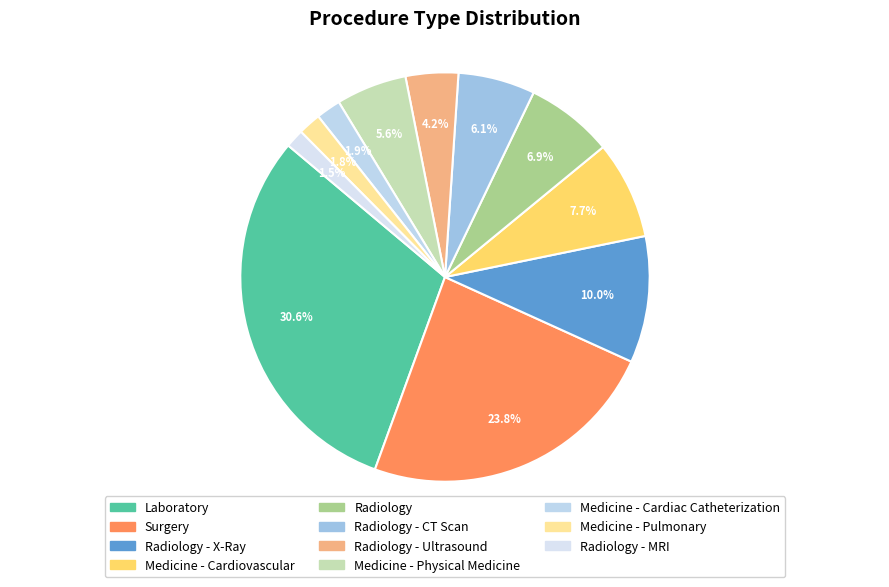

Count the number of slices in the pie.

11